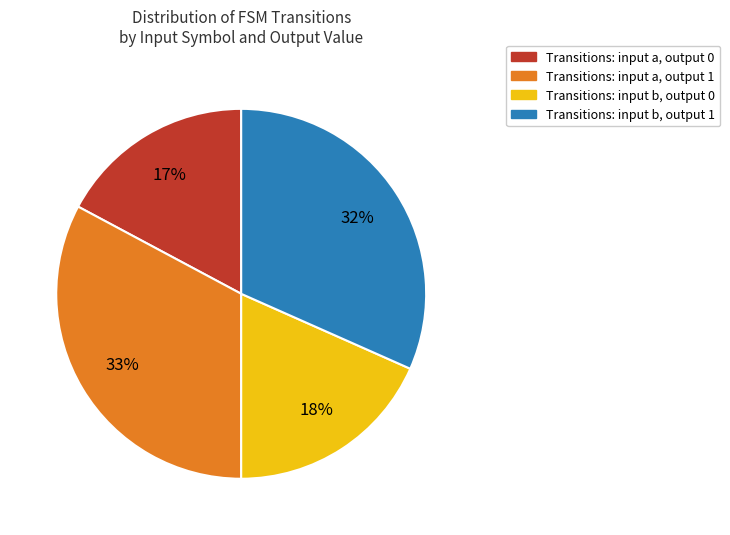

Count the number of slices in the pie.

4